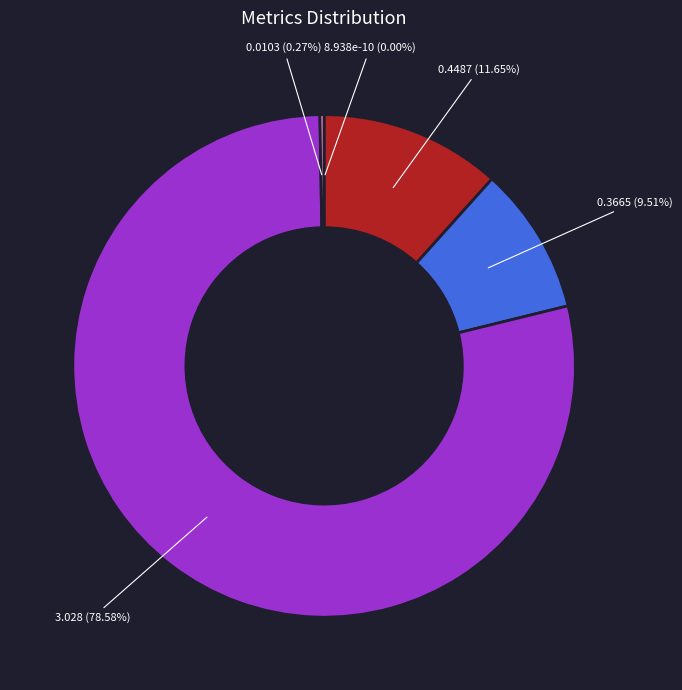

Is there a majority slice in this chart?

Yes